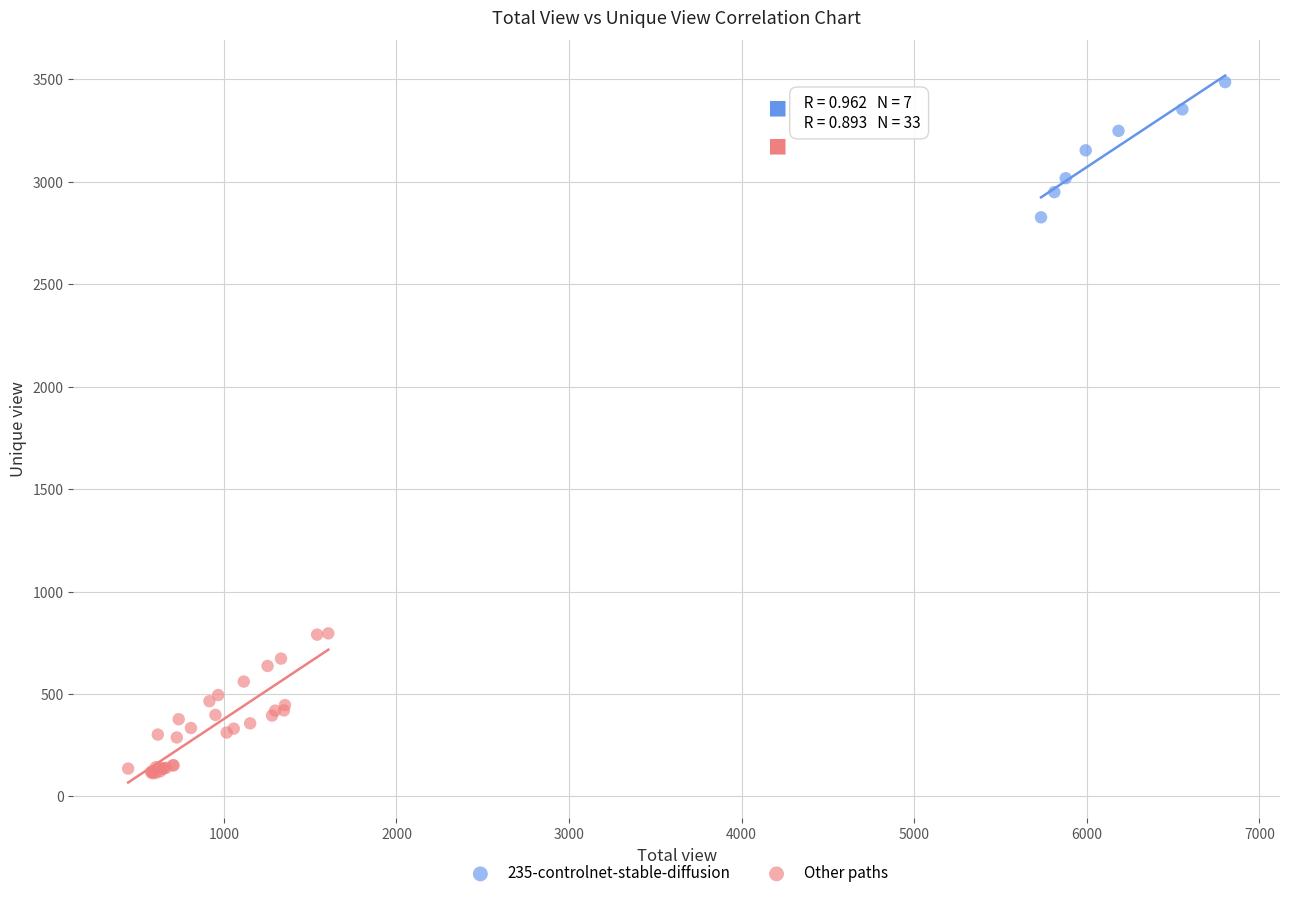

Which series contains the lowest Y value?

Other paths